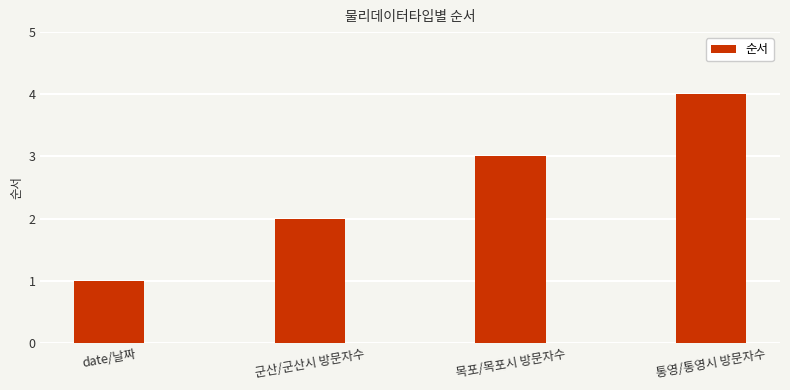

What is the change in value from 군산/군산시 방문자수 to 통영/통영시 방문자수?

+2